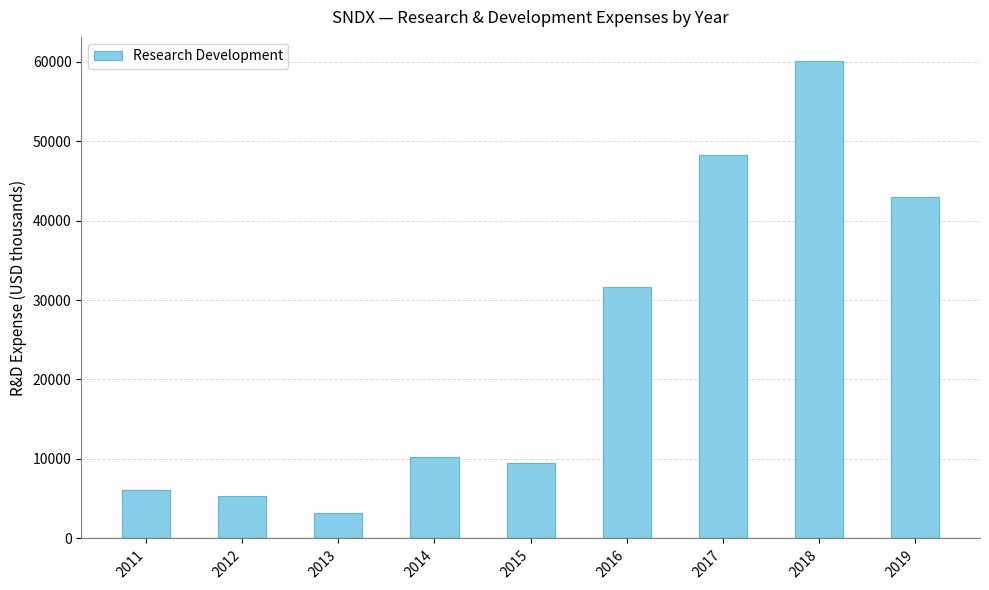

Reading left to right, transcribe all the data shown in this chart.

2011=6100	2012=5300	2013=3200	2014=10200	2015=9500	2016=31700	2017=48200	2018=60100	2019=43000